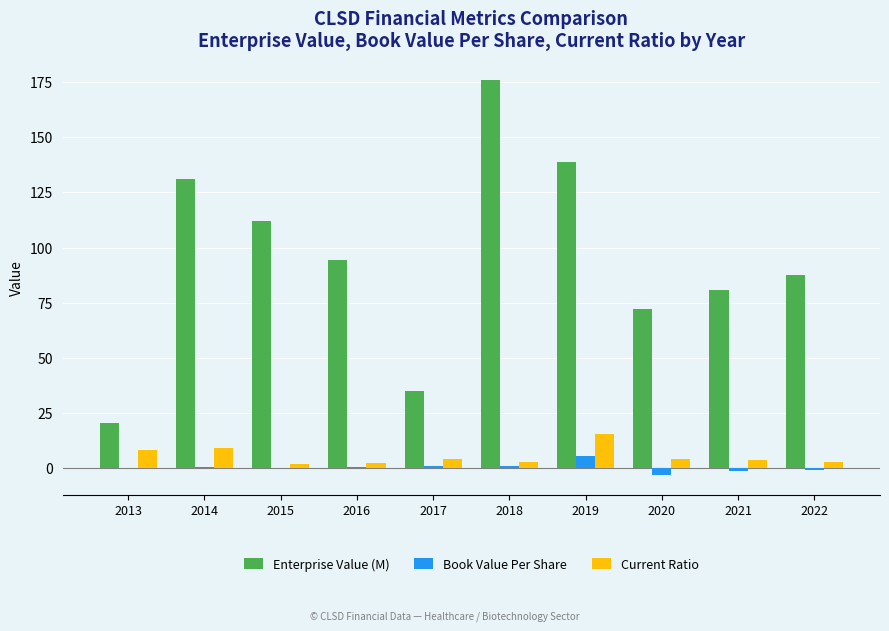

Between 2014 and 2020, which series saw the biggest shift?

Enterprise Value (M)